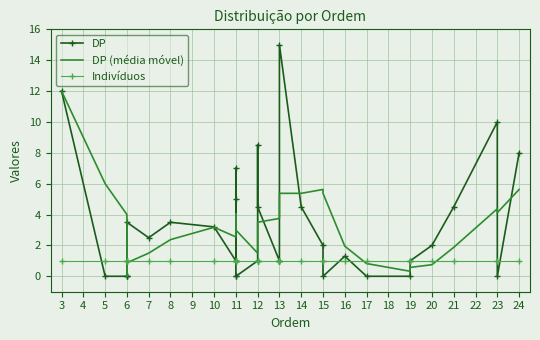

What are all the series names shown in the legend?

DP, DP (média móvel), Indivíduos